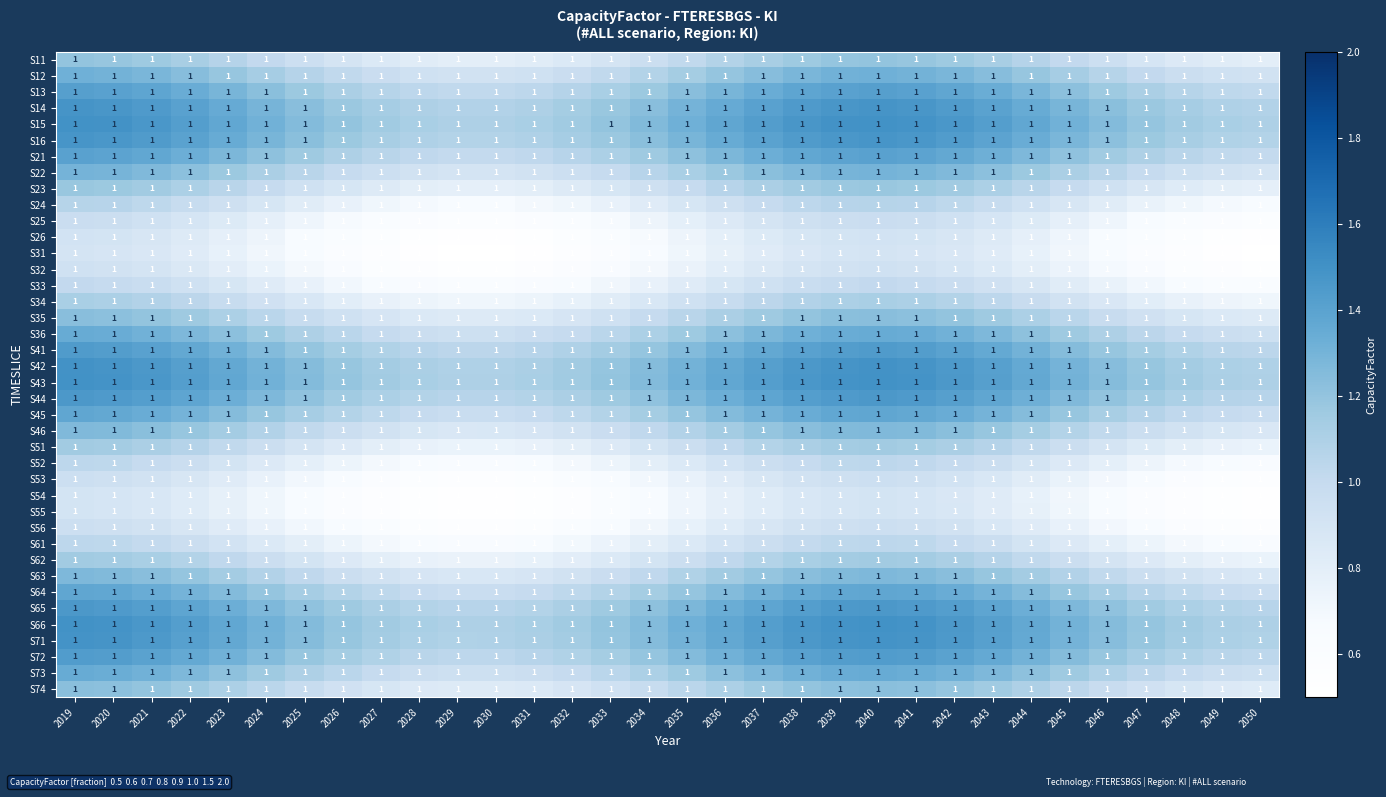

Rank the categories by S24 value from highest to lowest.

2019, 2040, 2039, 2020, 2041, 2038, 2021, 2042, 2037, 2022, 2043, 2036, 2023, 2044, 2035, 2024, 2045, 2034, 2025, 2046, 2033, 2026, 2047, 2032, 2027, 2048, 2031, 2028, 2049, 2030, 2029, 2050